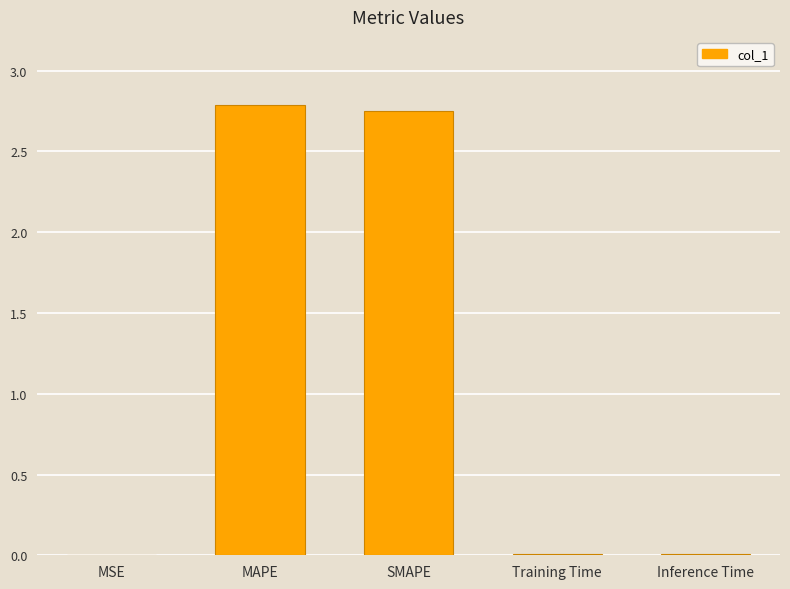

True or false: the data shows 0.8 at SMAPE.

False